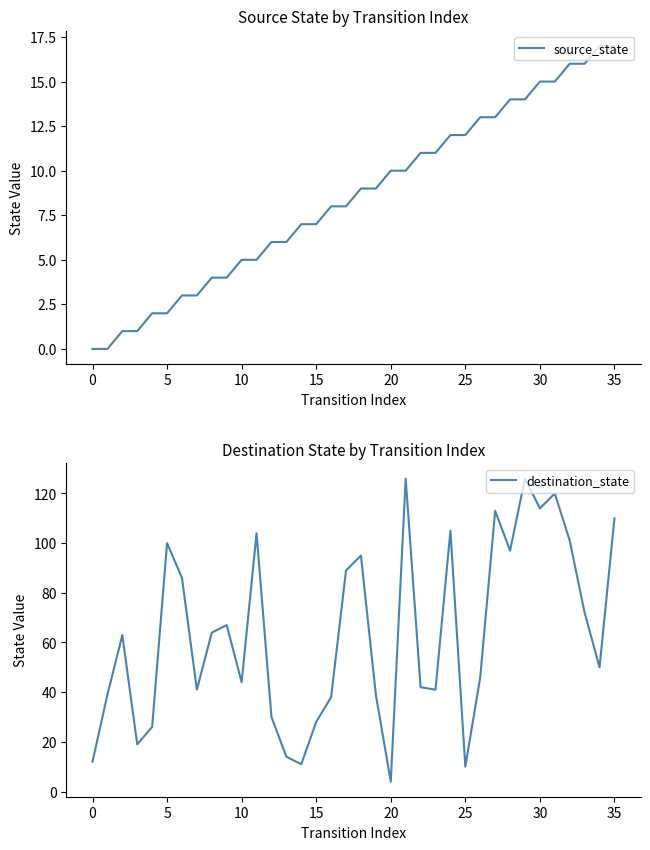

At how many categories does at least one series exceed 122?

2